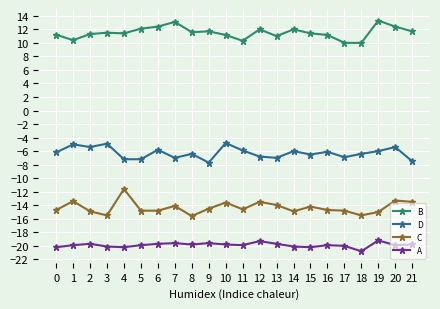

Where is the first local minimum for B?

1